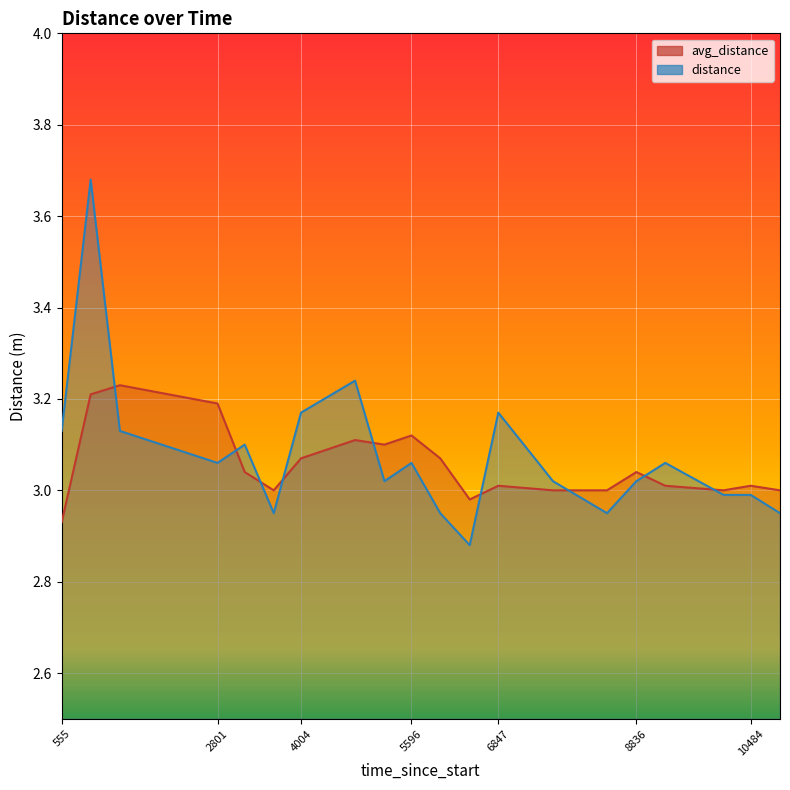

Rank the categories by distance value from highest to lowest.

973, 4783, 4004, 6847, 555, 1394, 3193, 2801, 5596, 9253, 5206, 7635, 8836, 10092, 10484, 3611, 6010, 8413, 10906, 6435